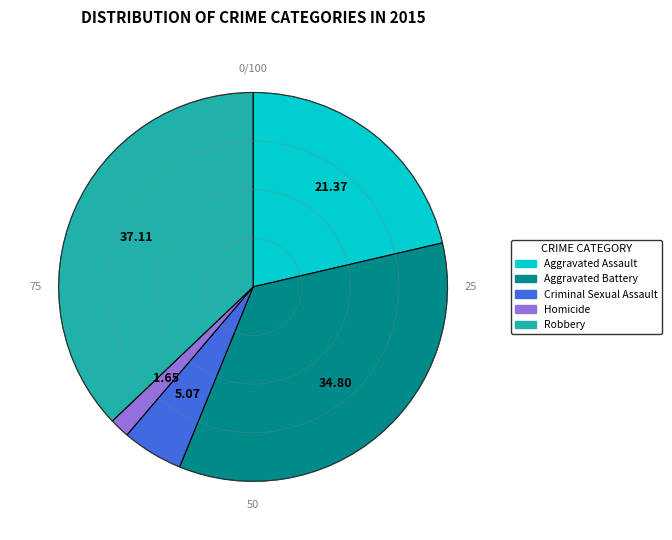

Count the number of slices in the pie.

5